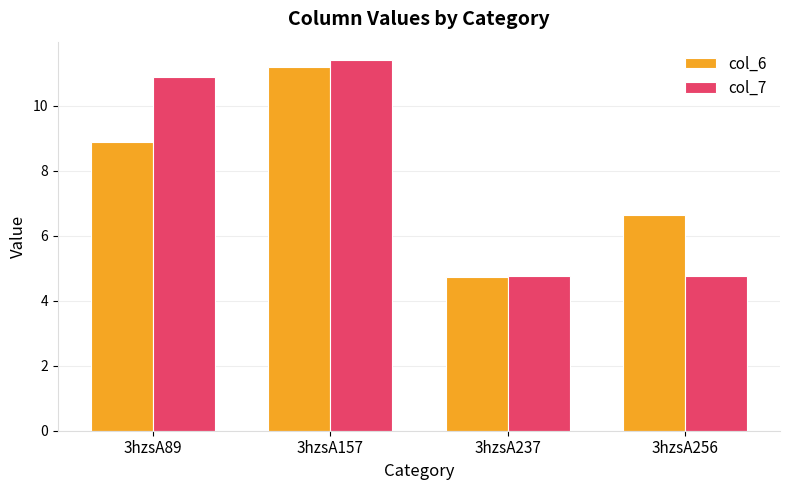

How many groups of bars are there?

4